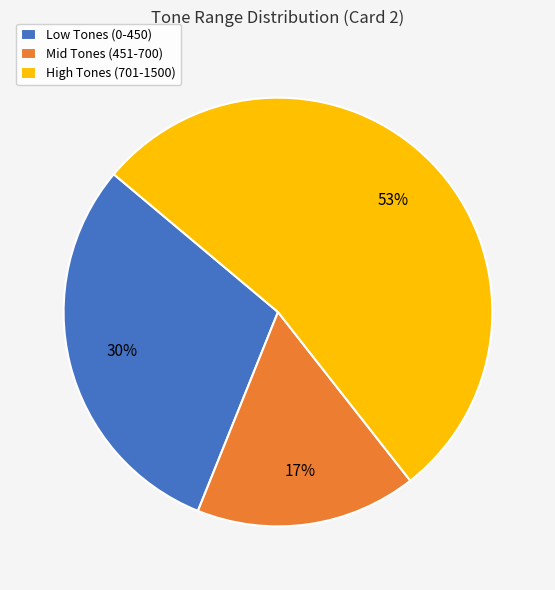

True or false: Low Tones (0-450) accounts for 30% of the total.

True